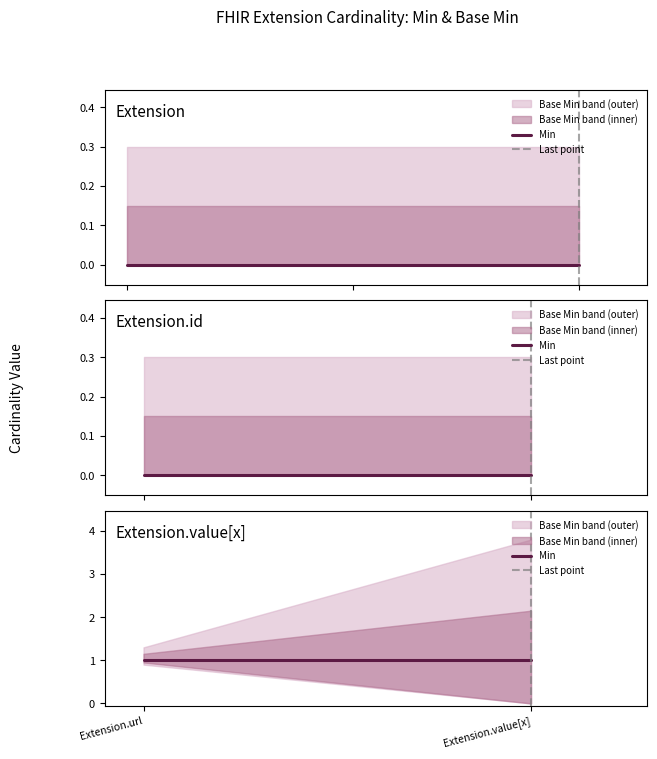

Reading right to left, extract all data points from this chart.

Min: 1	1
Last point: 1	0